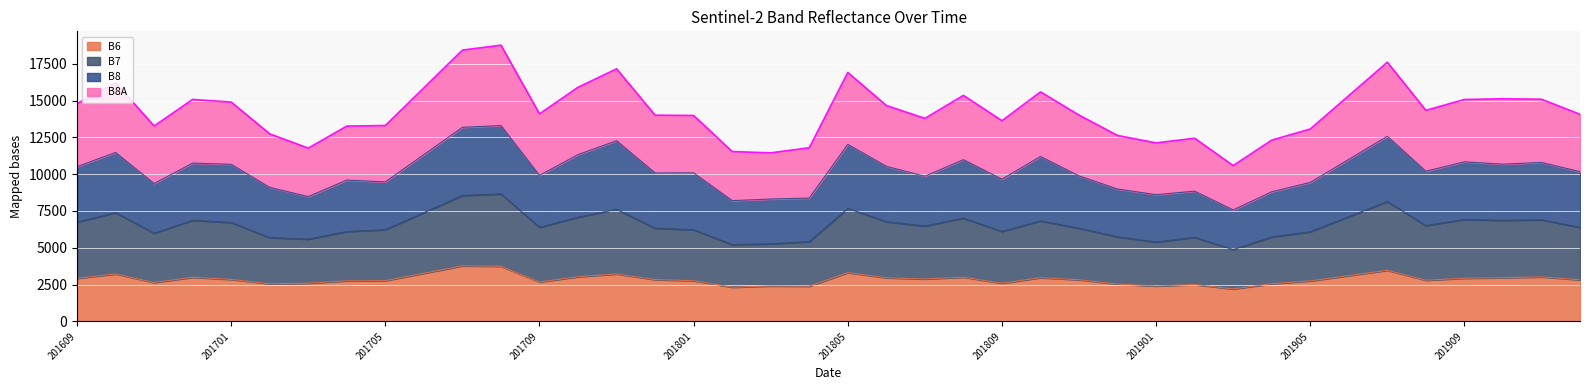

What is the lowest value of the B6 series?

2202